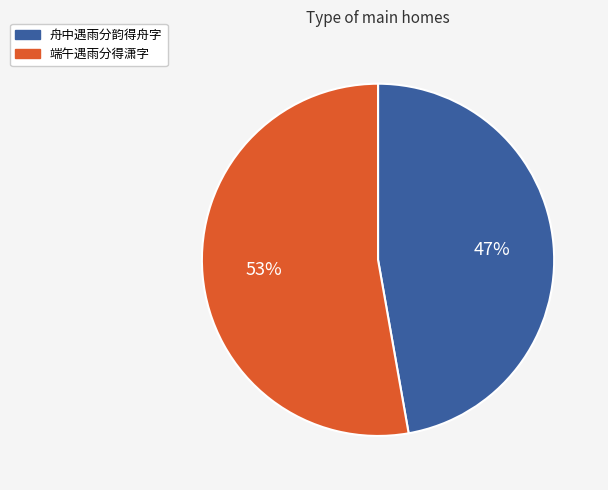

True or false: 端午遇雨分得潇字 accounts for 63% of the total.

False